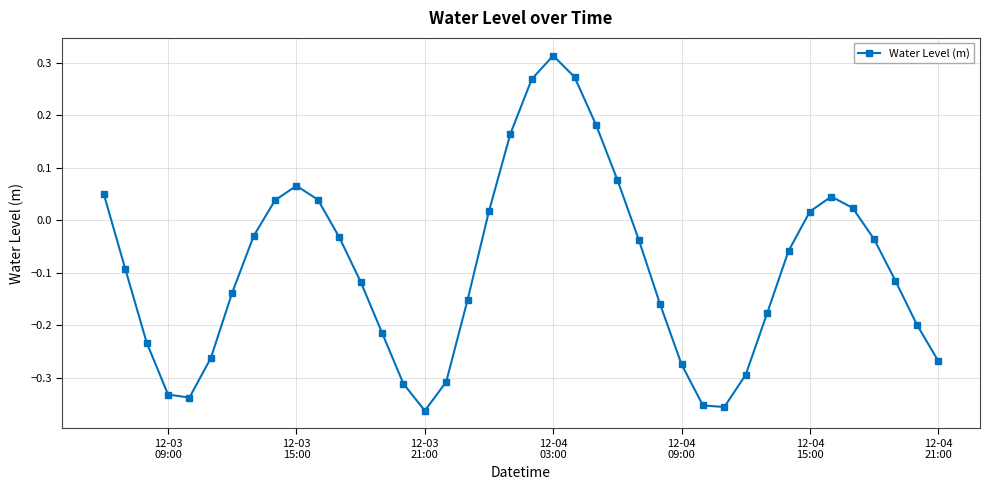

What is the sum of all values?

-3.7